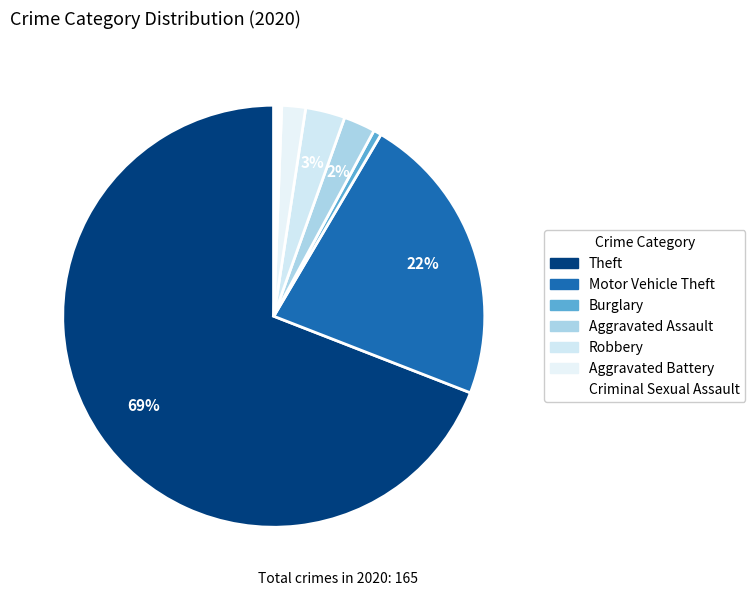

How many slices are in this pie chart?

7